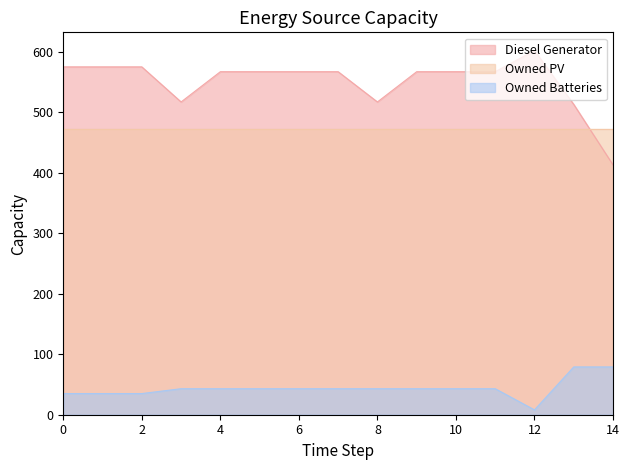

How many data points in Owned Batteries are less than 43?

4